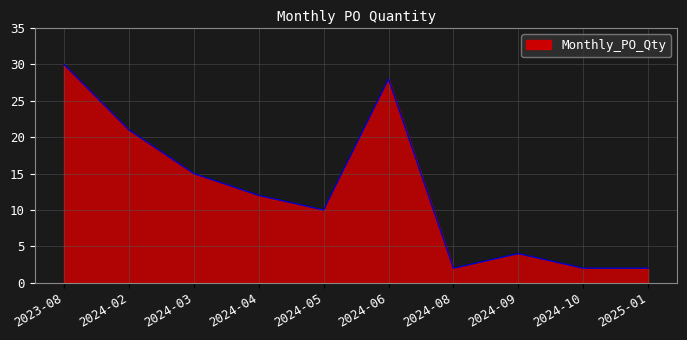

Approximately how many times larger is the value at 2024-02 compared to 2024-09?

5.2